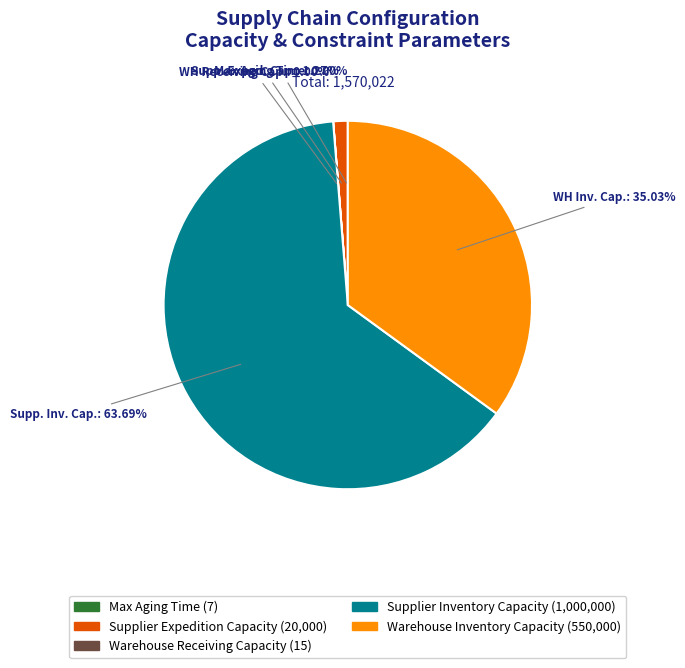

Which category has the biggest portion of the pie?

Supplier Inventory Capacity